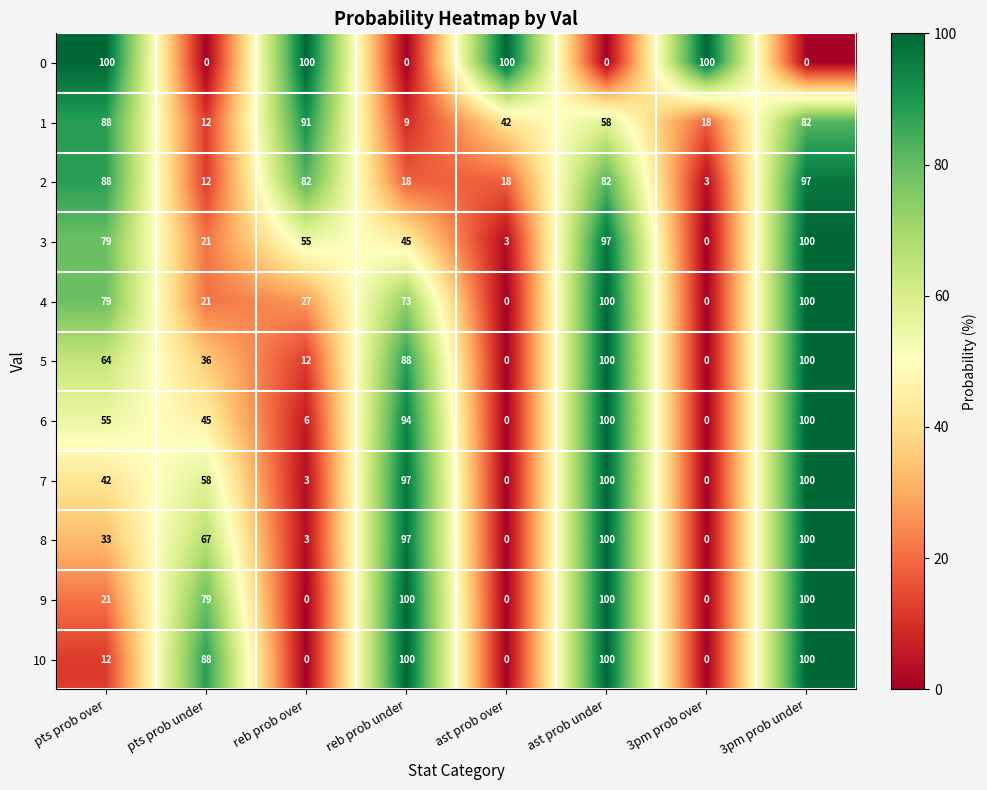

What is the total value across all series at reb prob over?

379